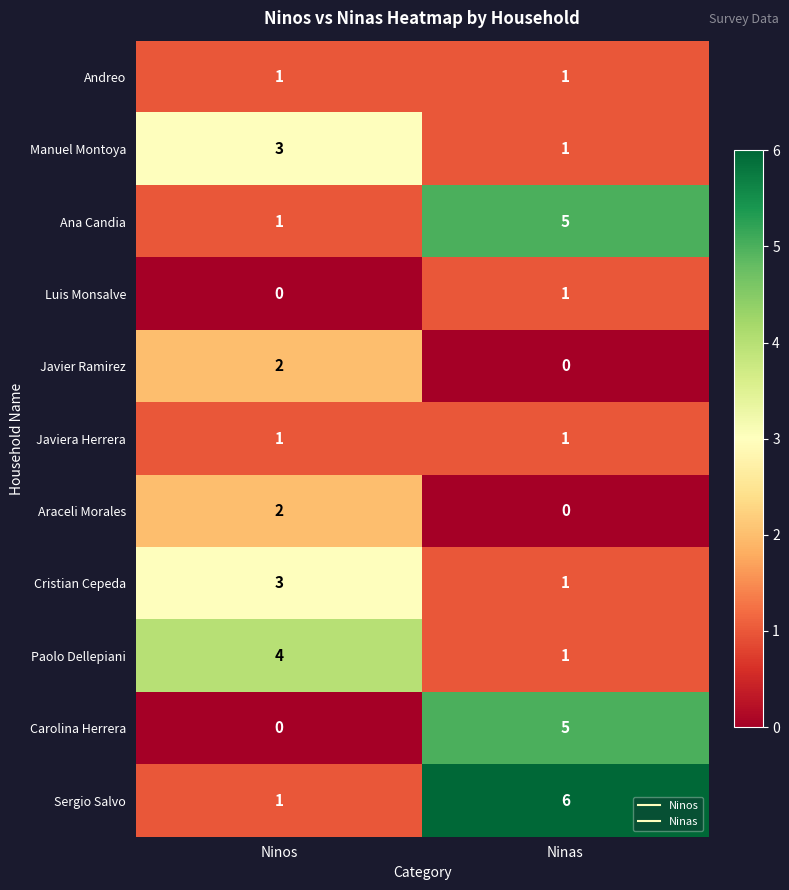

What is the spread (max minus min) of values at Ninos?

4